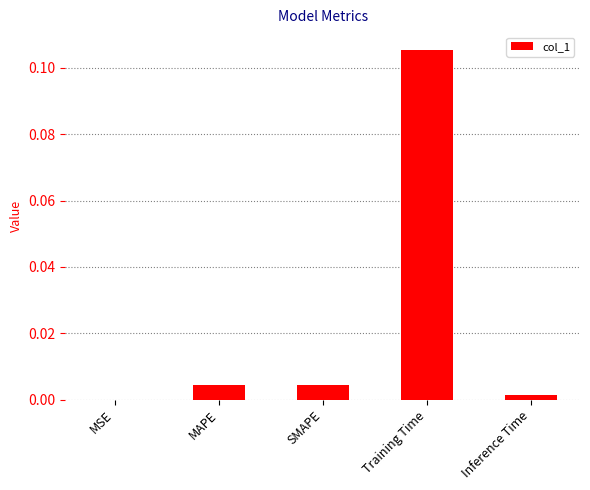

True or false: the data shows 0.0 at MAPE.

True